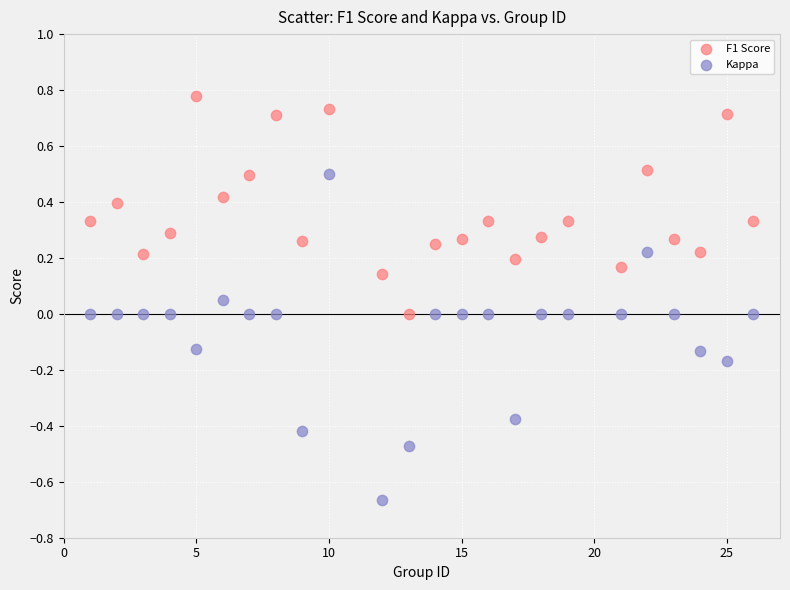

What are all the series names shown in the legend?

F1 Score, Kappa